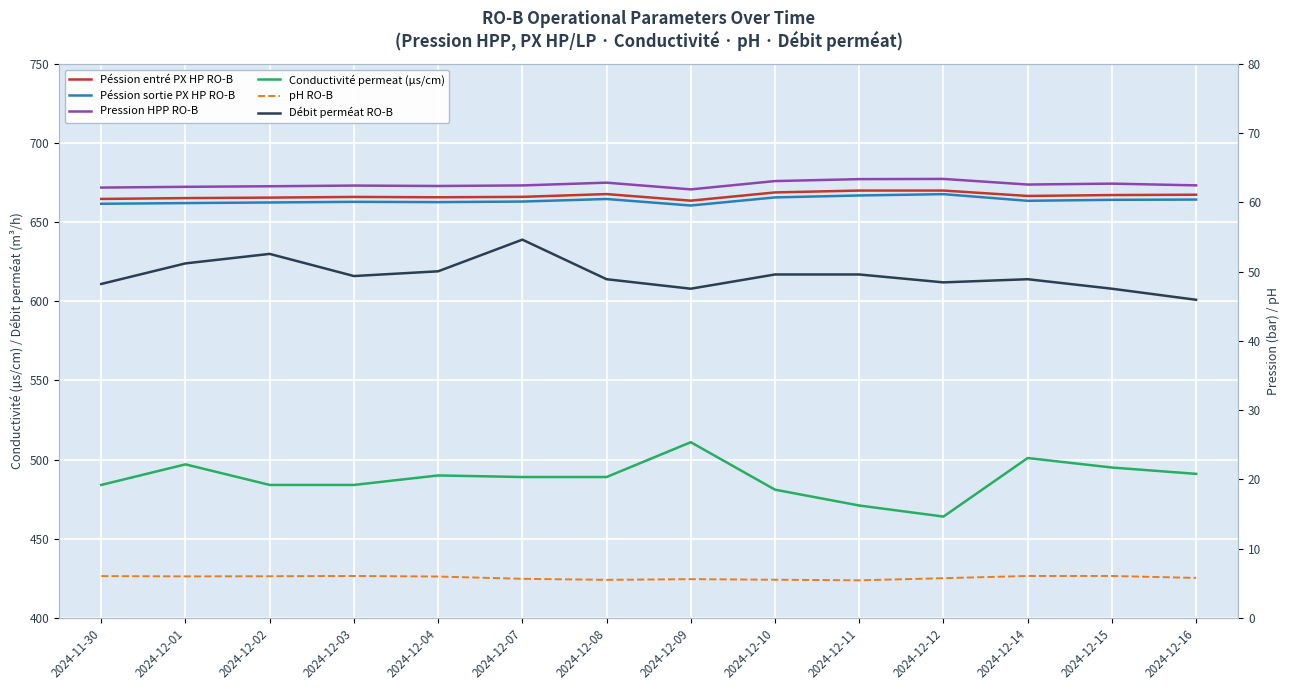

What position from the left is 2024-12-02?

3